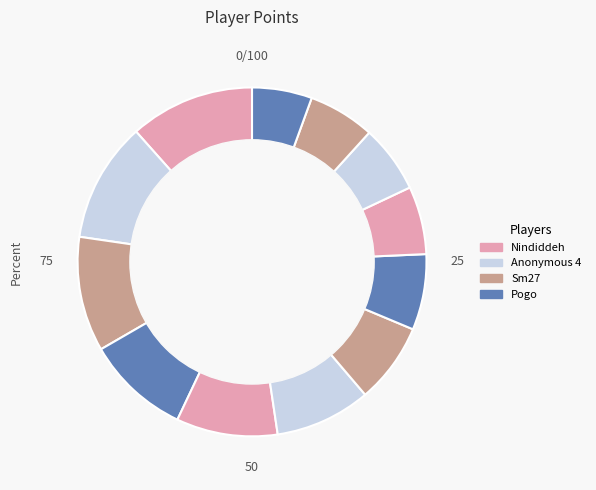

To the nearest percent, what is the average slice percentage?

8%